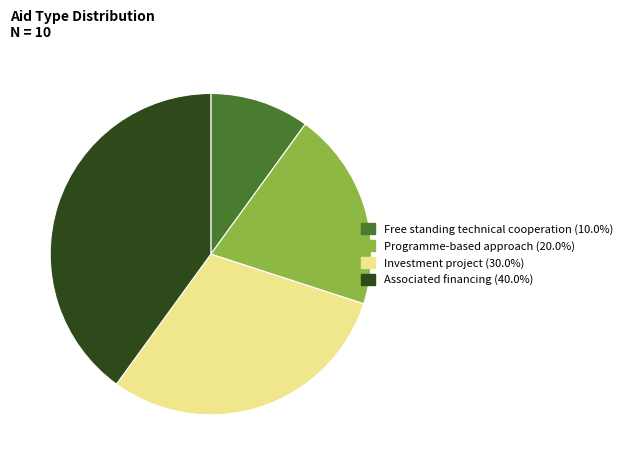

Does Associated financing account for over 50% of the chart?

No